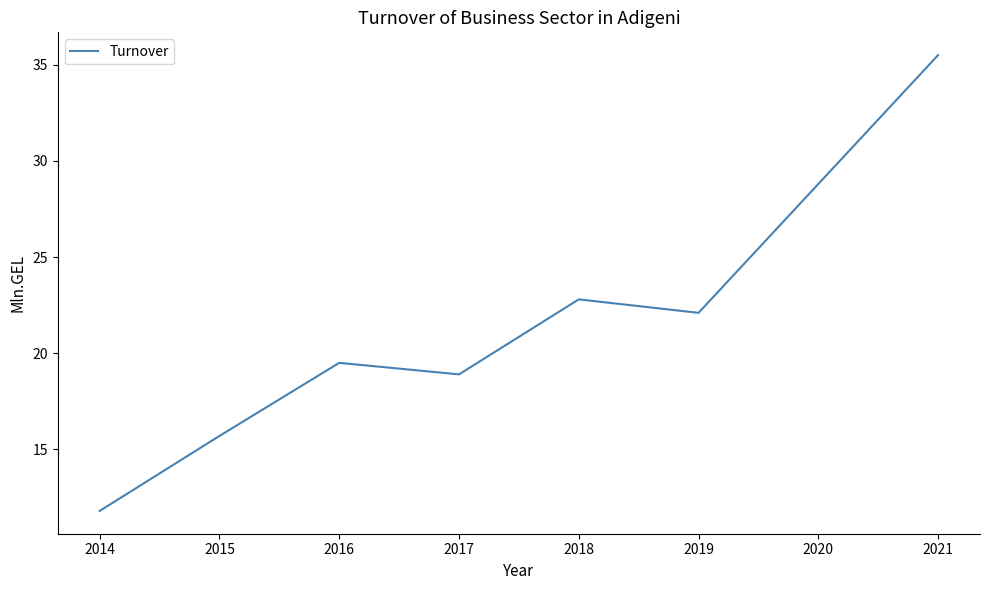

Where does the data first go above 22?

2018